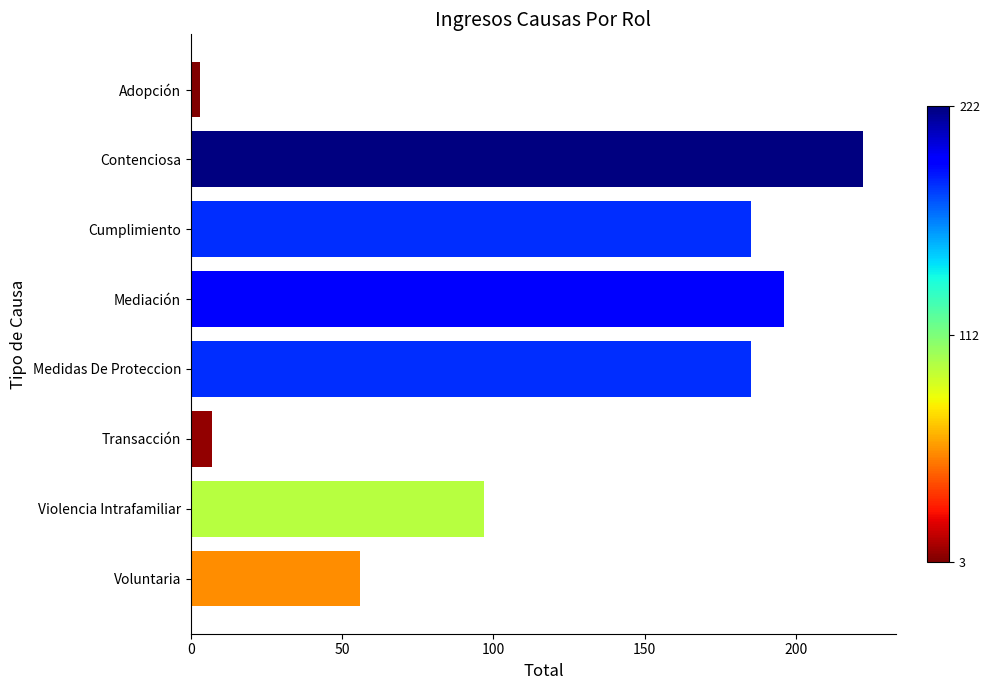

Count the number of data series in this chart.

1